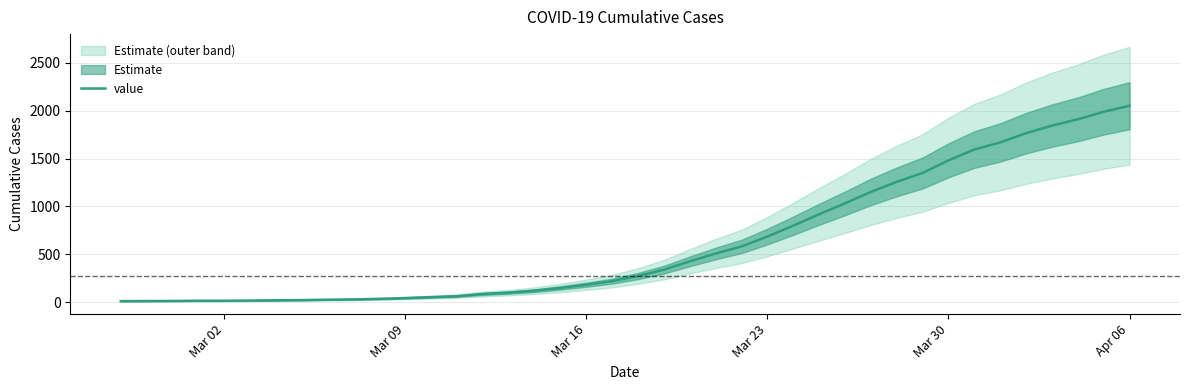

True or false: the data has more than 1 interior local peaks.

False